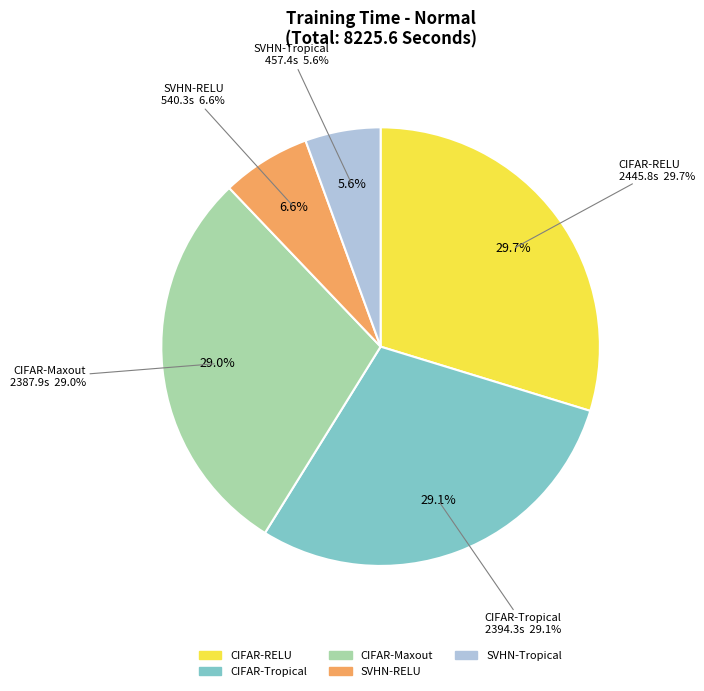

True or false: CIFAR-RELU accounts for 22% of the total.

False